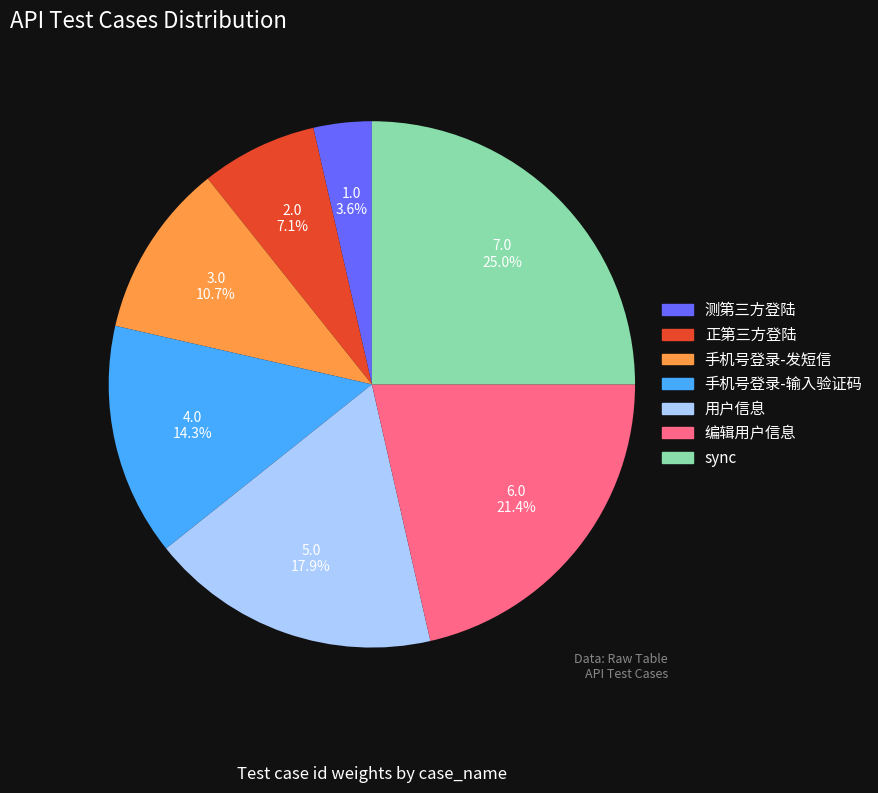

Between 用户信息 and 正第三方登陆, which is larger?

用户信息